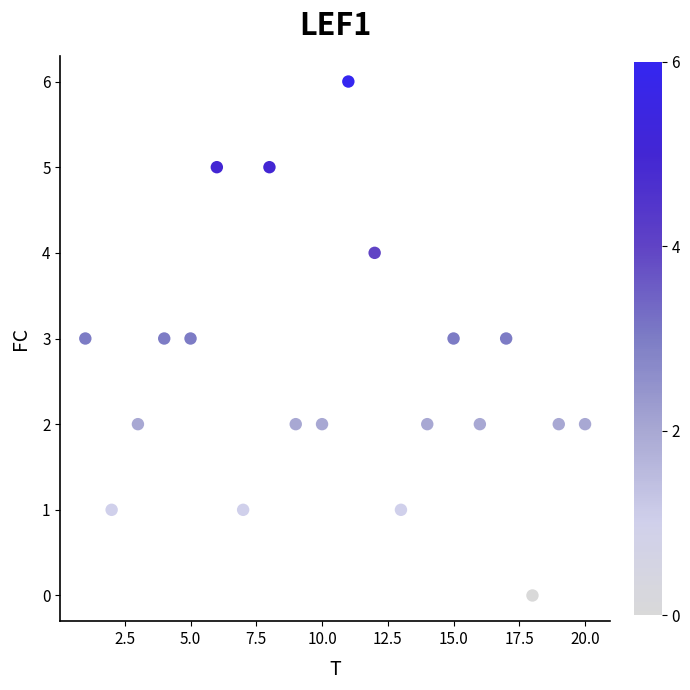

What is the range of X values (max minus min)?

19